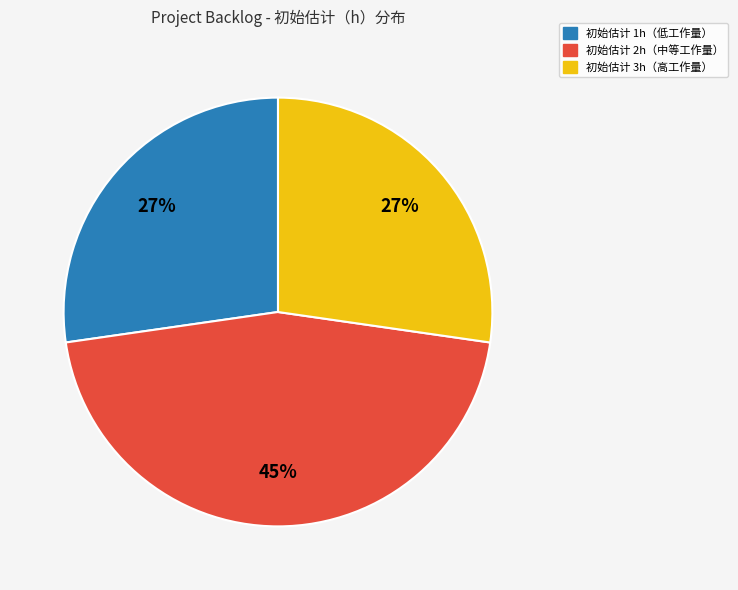

Is there any slice that represents more than half of the pie?

No